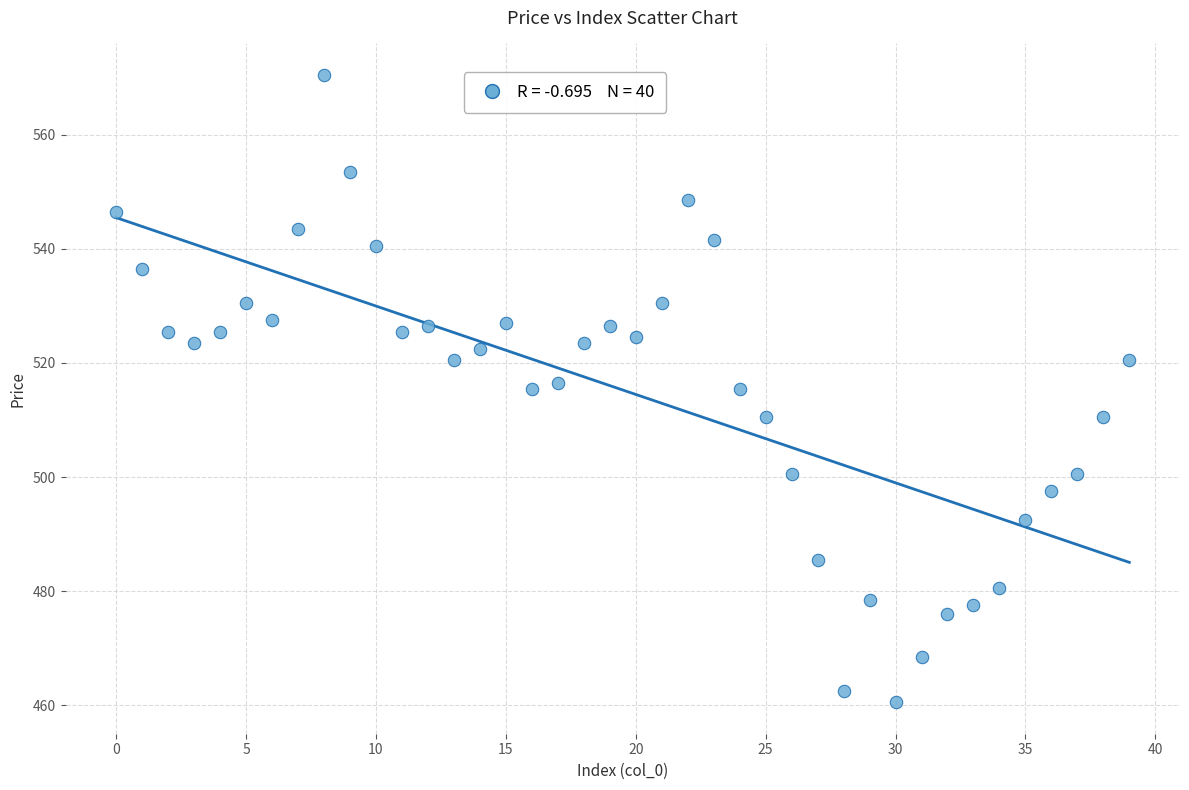

What is the range of Y values (max minus min)?

110.0